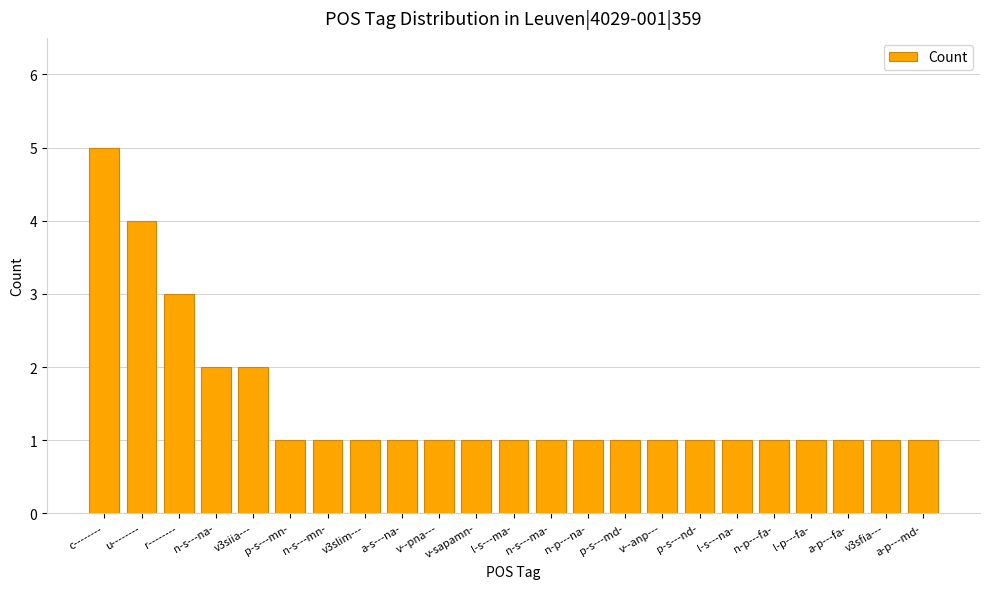

Reading left to right, transcribe all the data shown in this chart.

5	4	3	2	2	1	1	1	1	1	1	1	1	1	1	1	1	1	1	1	1	1	1